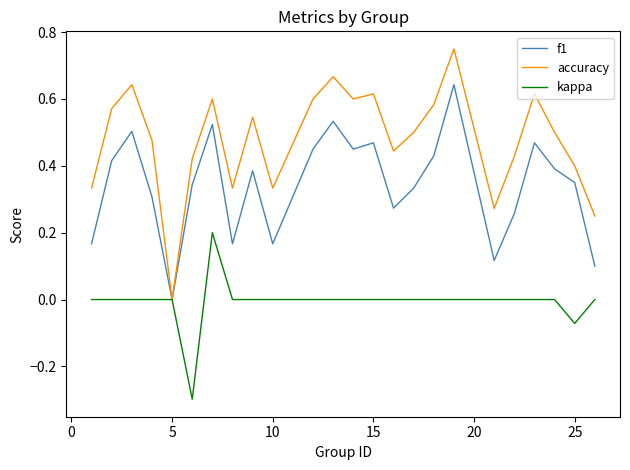

What is the minimum value shown in the chart?

-0.3